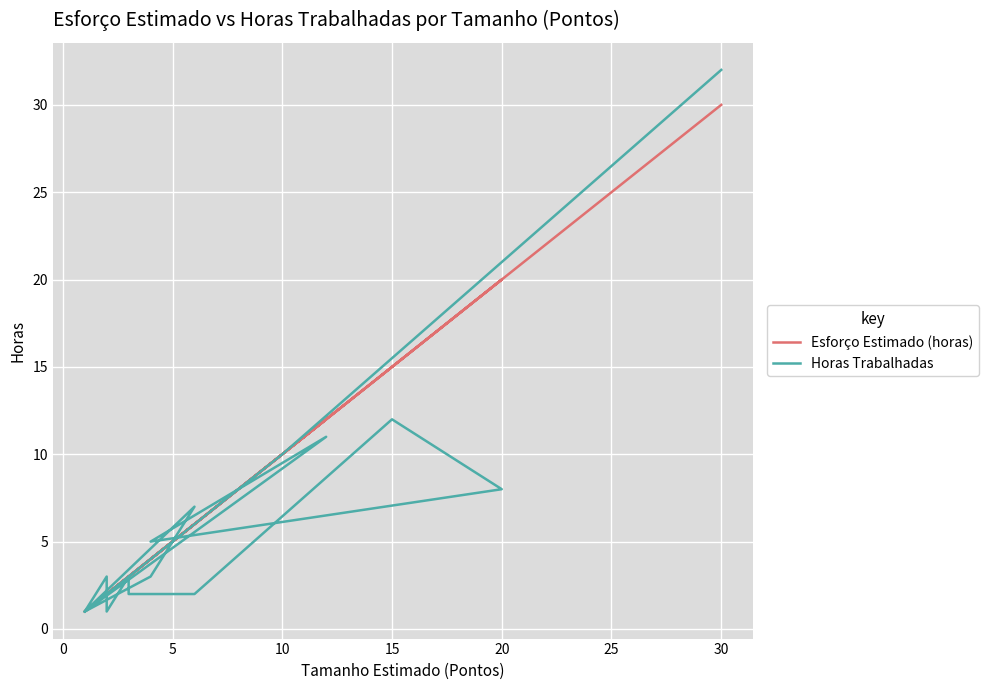

Is it true that Horas Trabalhadas equals 56 at 30?

False